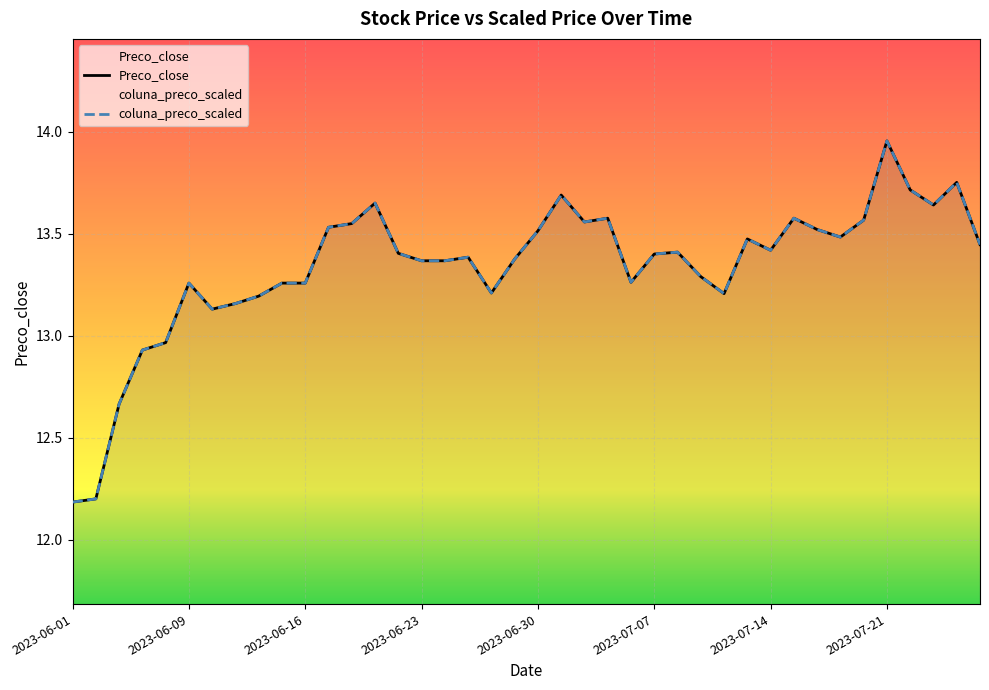

Count the number of categories in the chart.

40